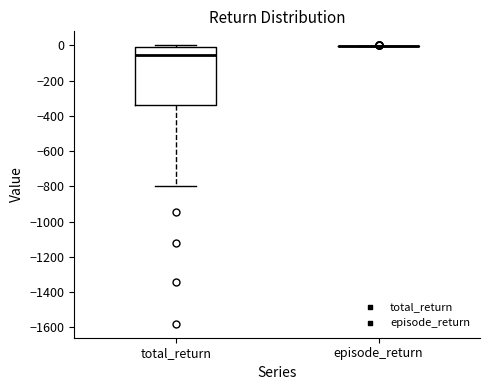

Which box is the tallest, from its lower edge to its upper edge?

total_return